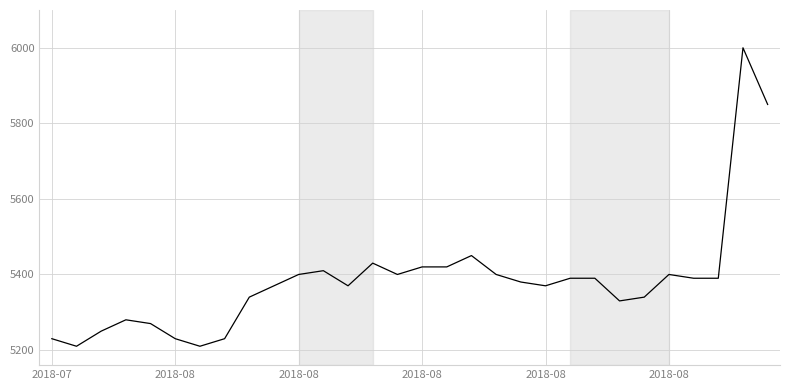

What is the maximum value shown in the chart?

6000